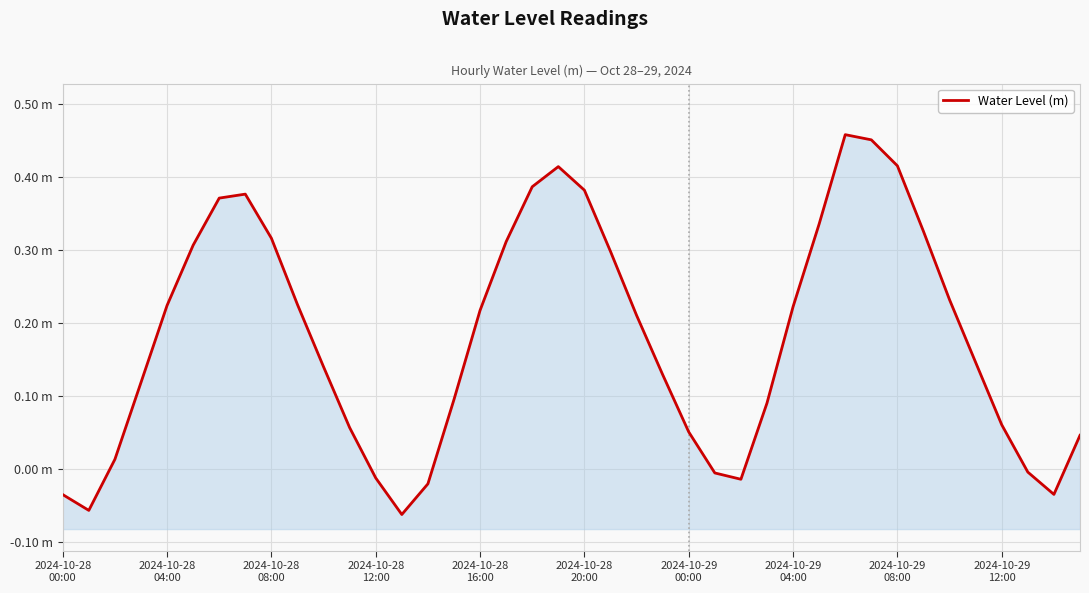

What is the value of the 12th point from the left?

0.1